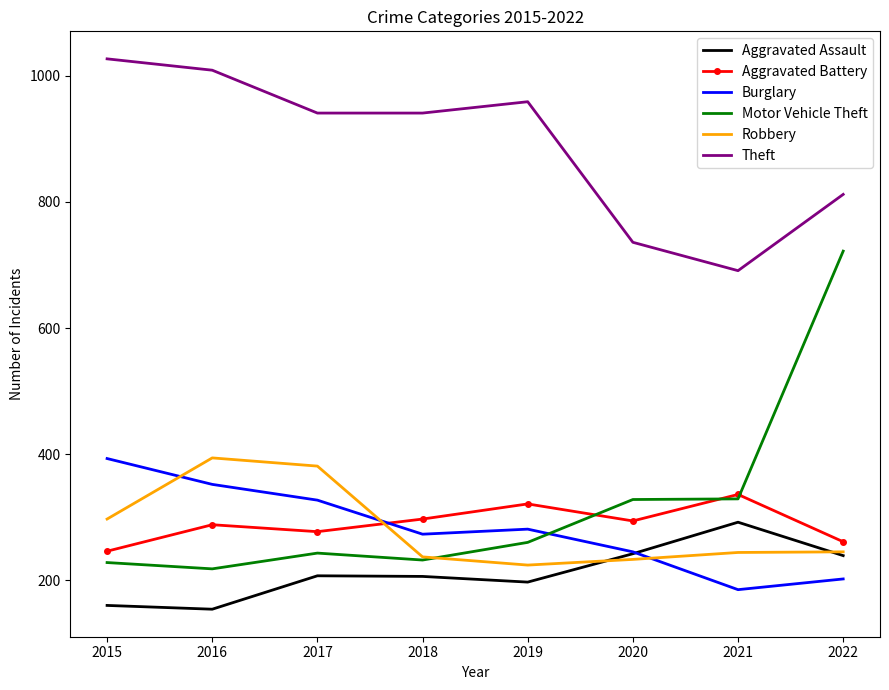

After their last crossing, which series has the higher values: Aggravated Battery or Burglary?

Aggravated Battery